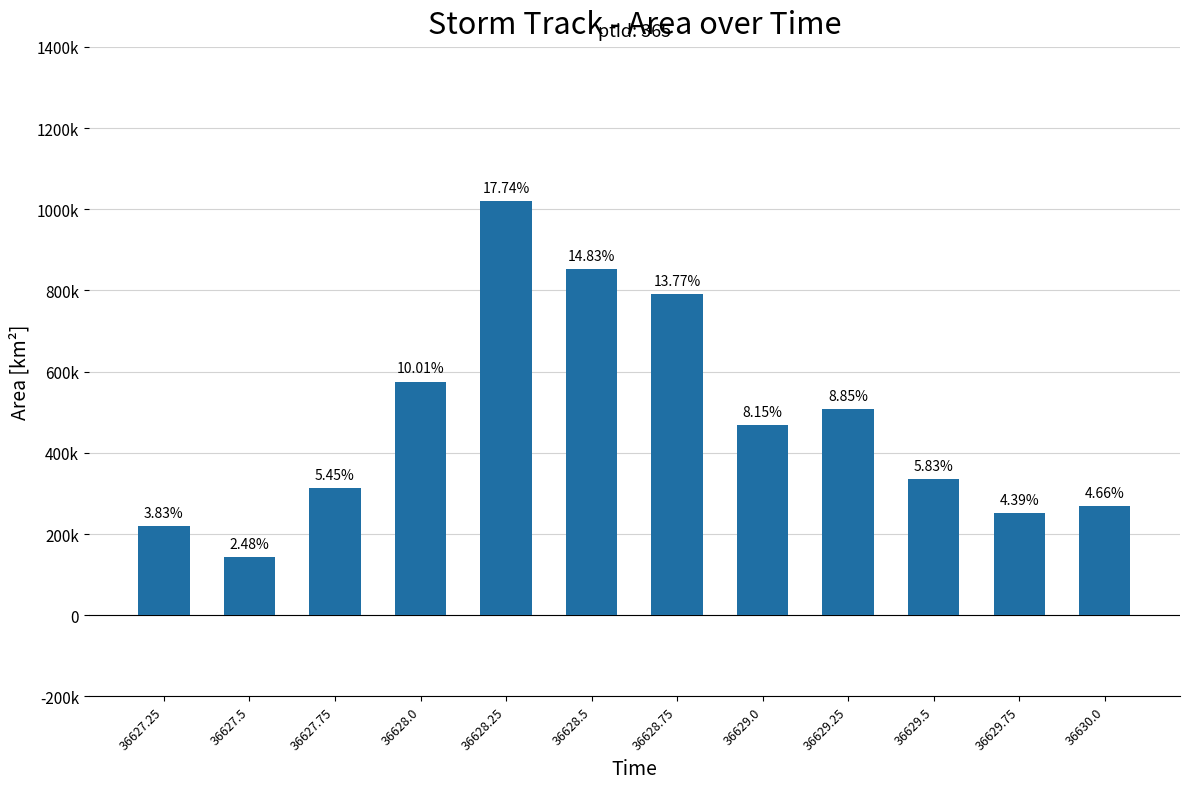

Read the value at 36628.0, to the nearest 100.

575600